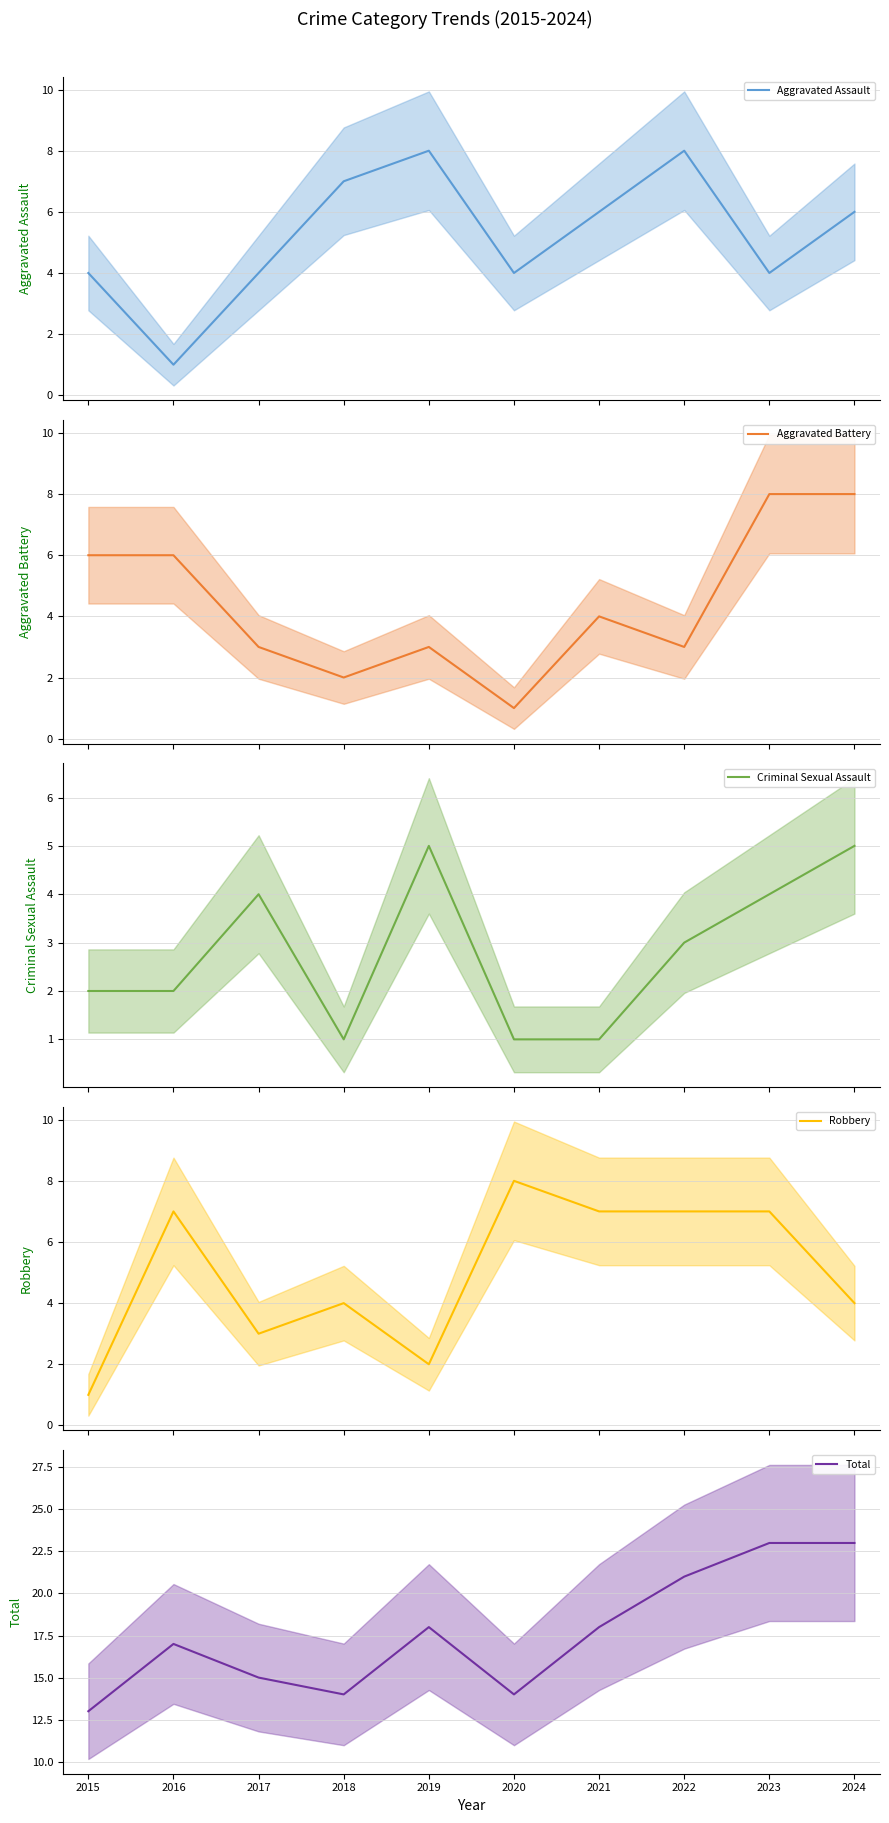

What is the approximate value of Total at 2019, to the nearest 10?

20